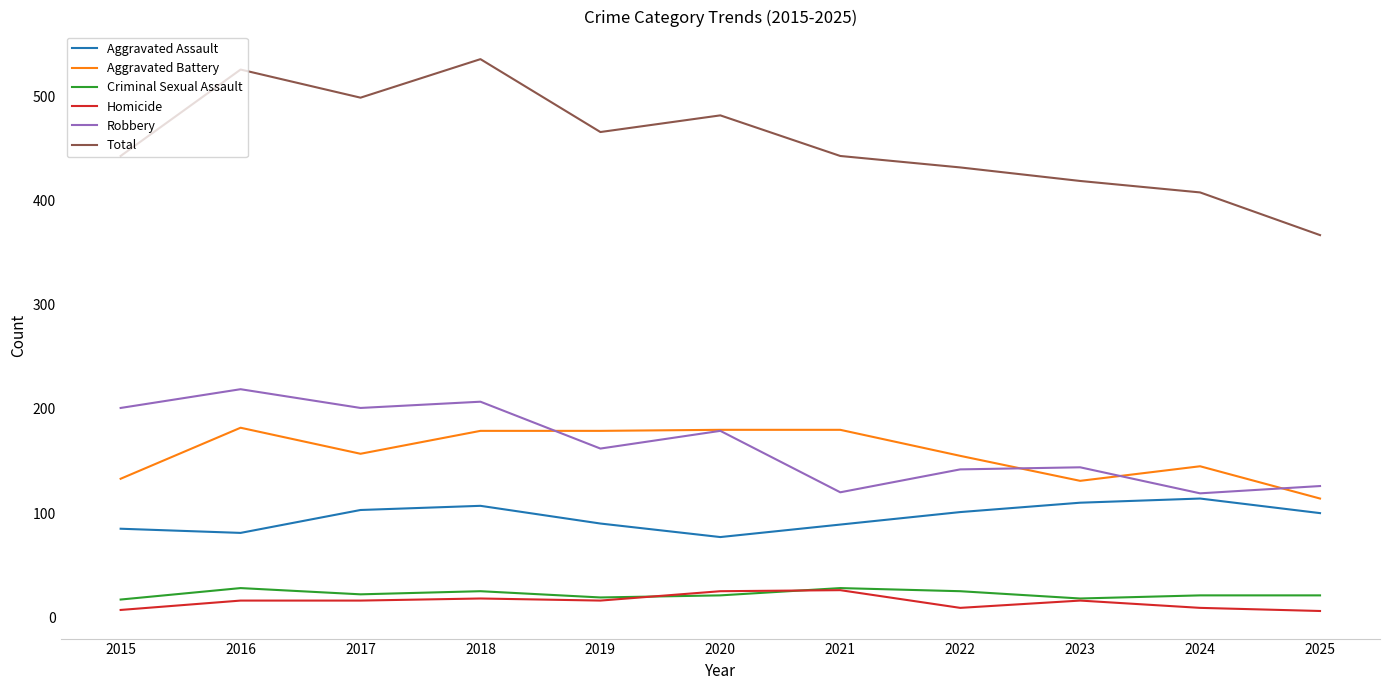

What is the maximum value shown in the chart?

536